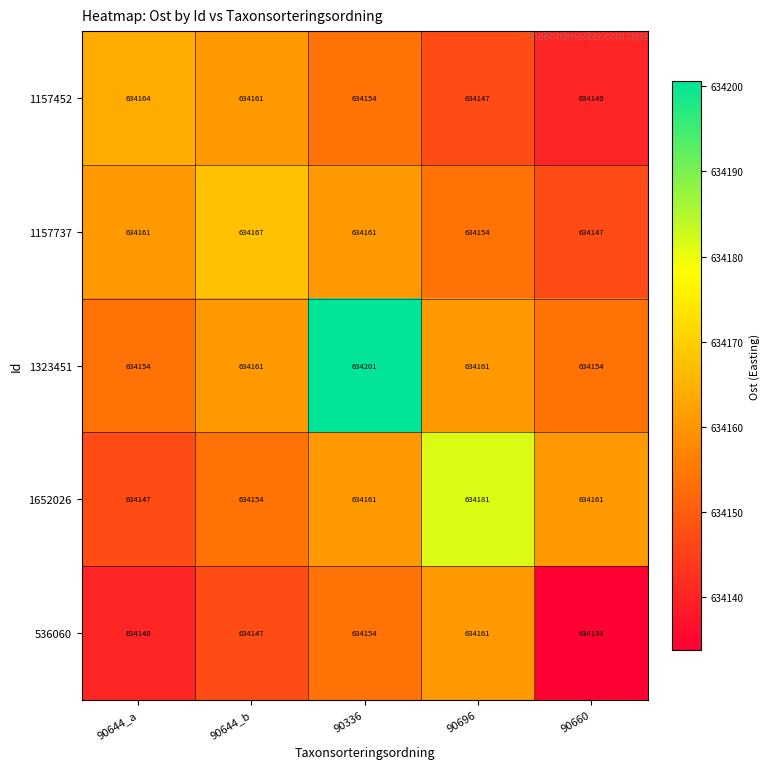

Is it true that 1652026 equals 306849 at 90696?

False